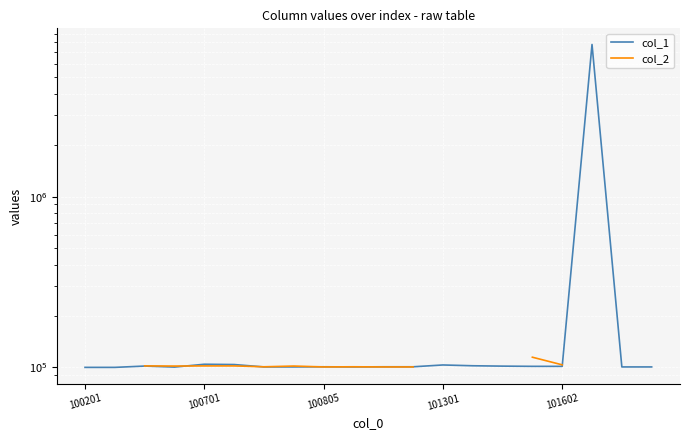

How many lines are shown in the chart?

2